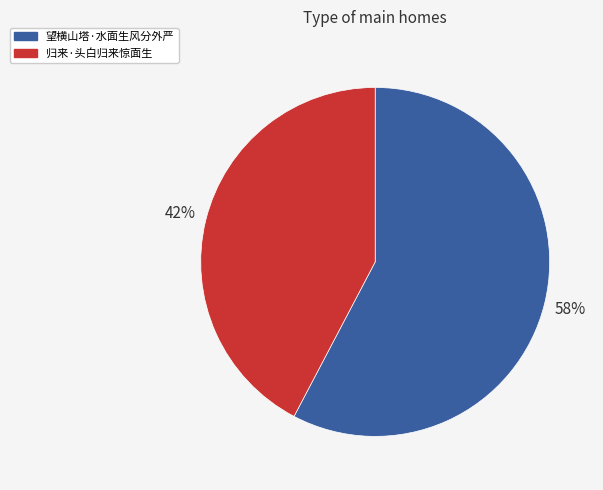

Is the sum of 望横山塔·水面生风分外严 and 归来·头白归来惊面生 greater than half?

Yes